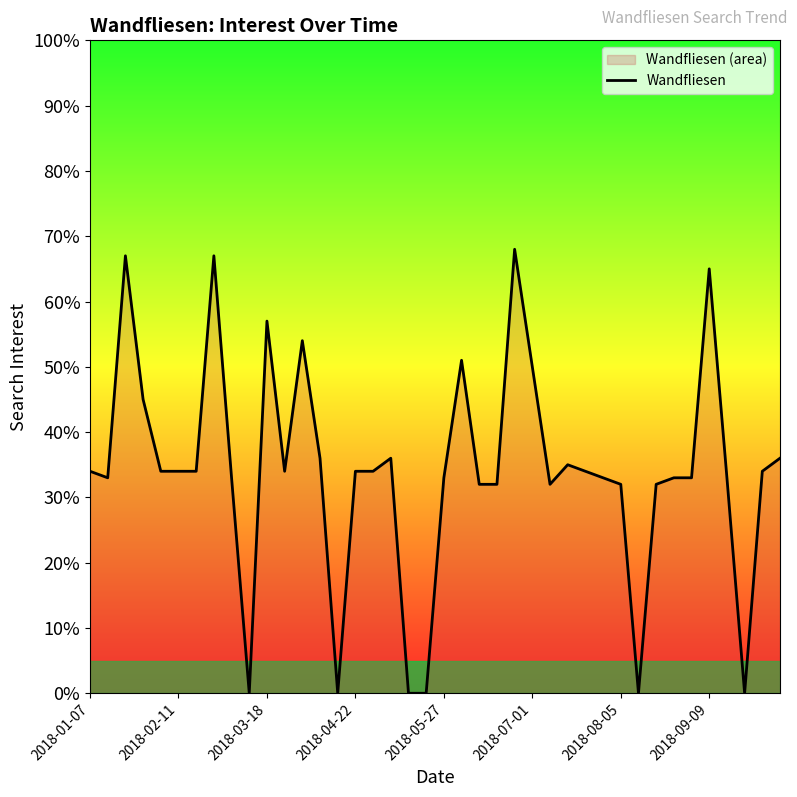

True or false: the data has more than 1 interior local peaks.

True